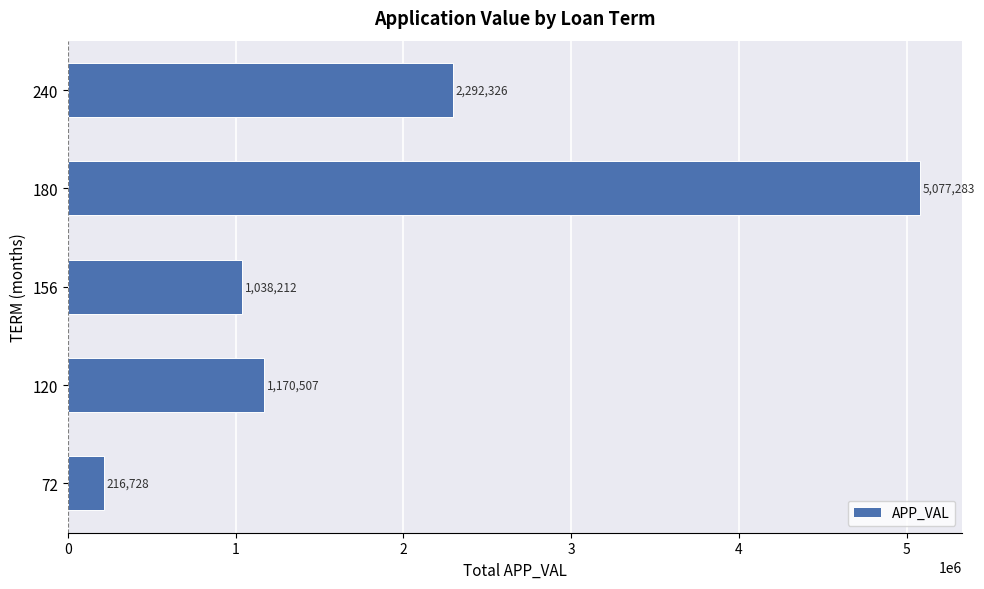

Reading top to bottom, what are all the values shown in this chart?

240=2292326	180=5077283	156=1038212	120=1170507	72=216728